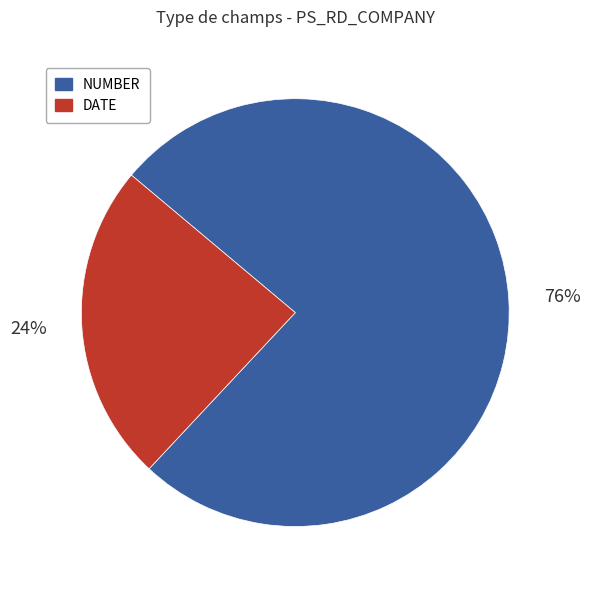

Rank the categories by value from lowest to highest.

DATE, NUMBER